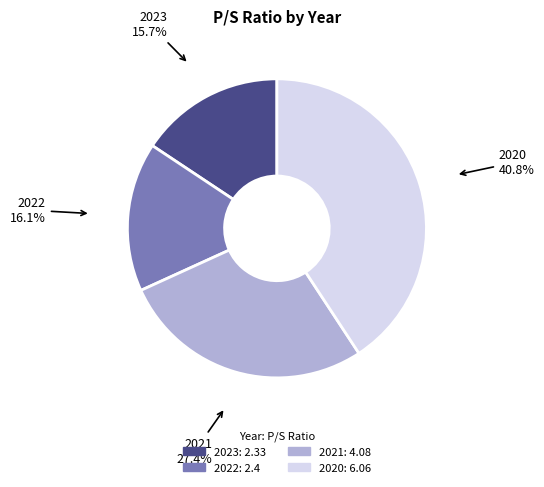

How many slices are in this pie chart?

4